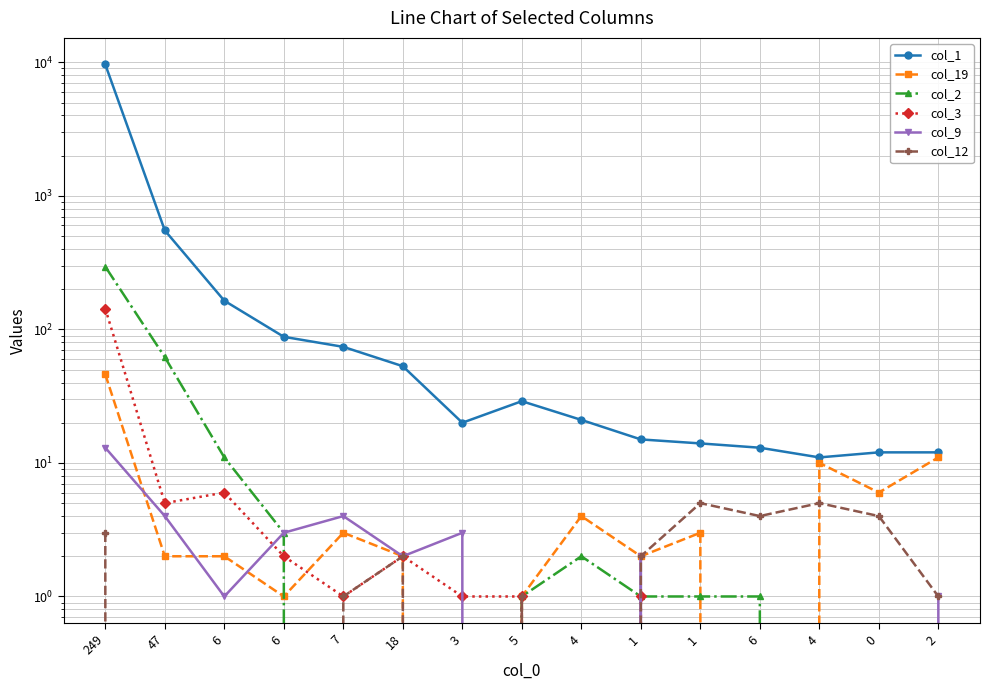

What is the difference between the maximum and minimum values in the col_9 series?

13